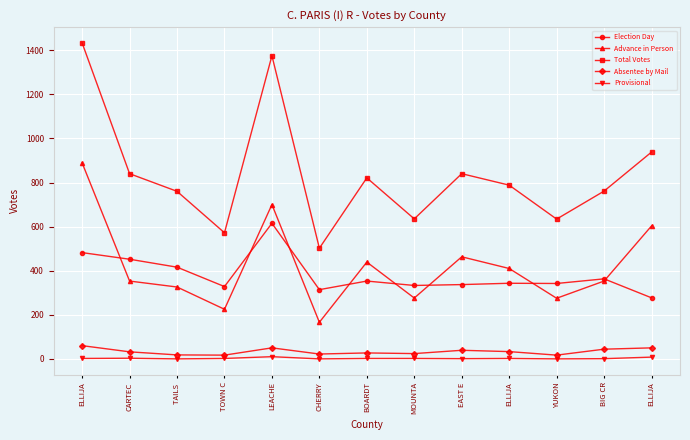

What are all the series names shown in the legend?

Election Day, Advance in Person, Total Votes, Absentee by Mail, Provisional